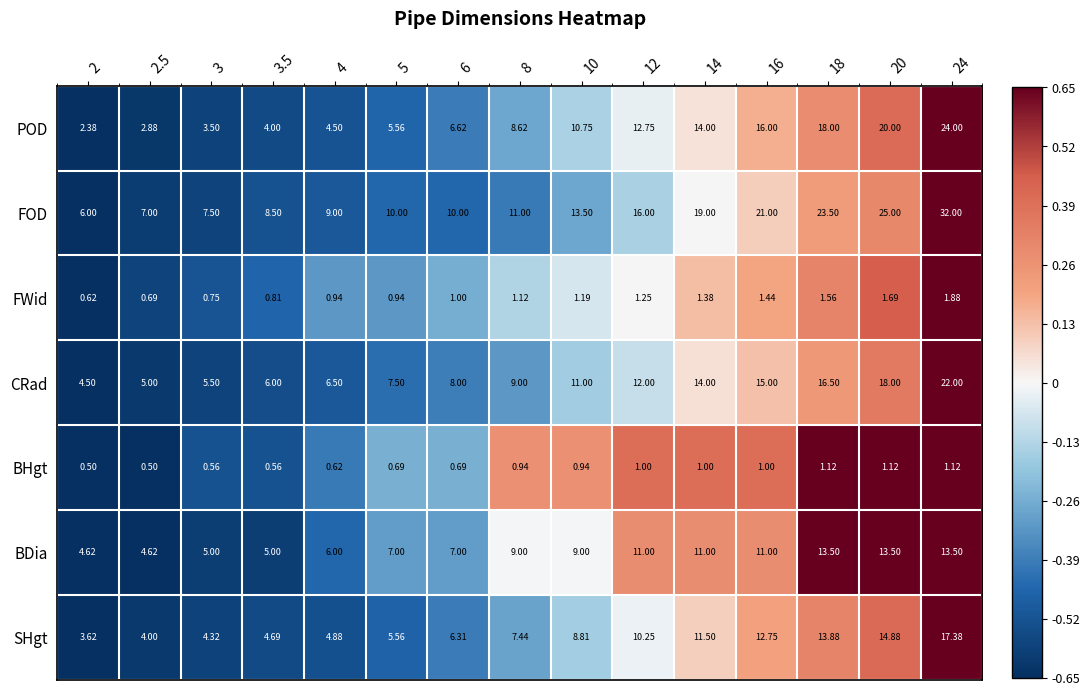

Is the value of SHgt at 10 greater than the value of FWid at 12?

Yes